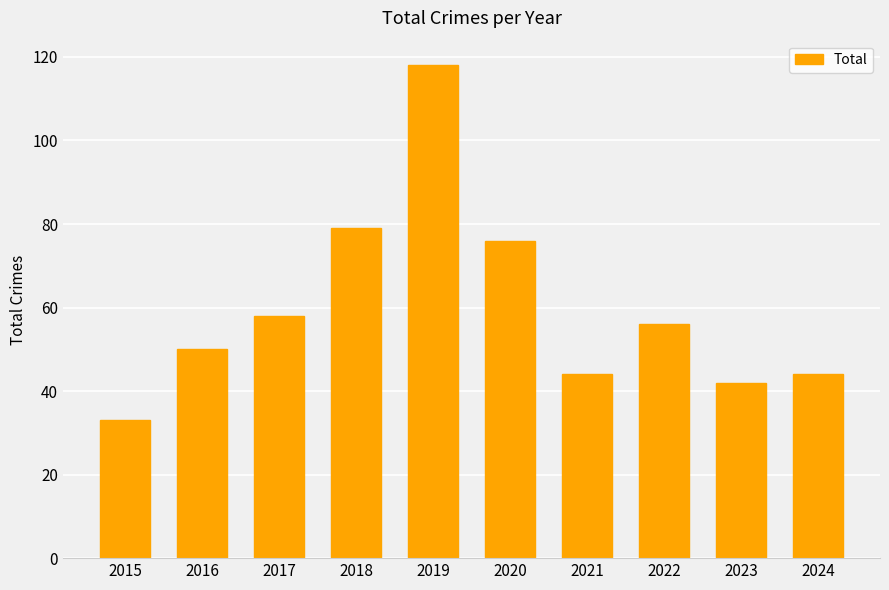

Approximately how many times larger is the value at 2023 compared to 2016?

0.8